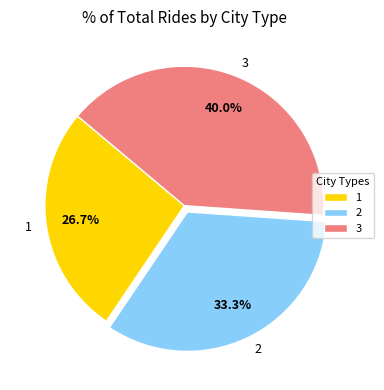

What is the largest slice in the pie chart?

3